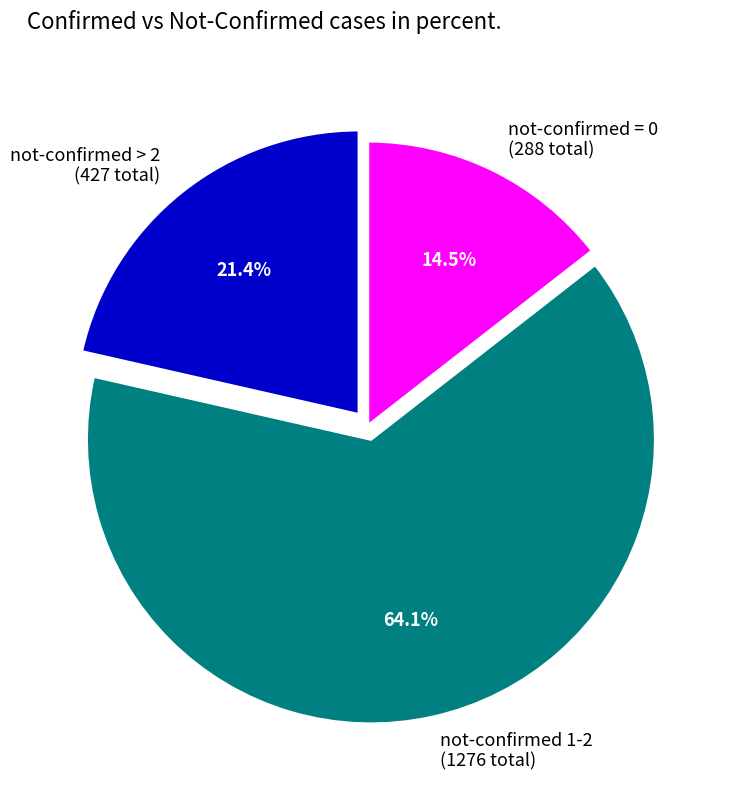

Is there any slice that represents more than half of the pie?

Yes